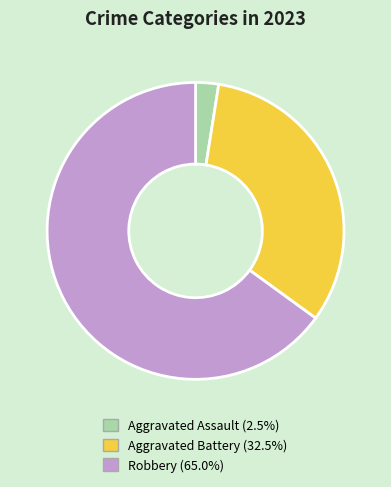

Between Aggravated Assault and Aggravated Battery, which is larger?

Aggravated Battery